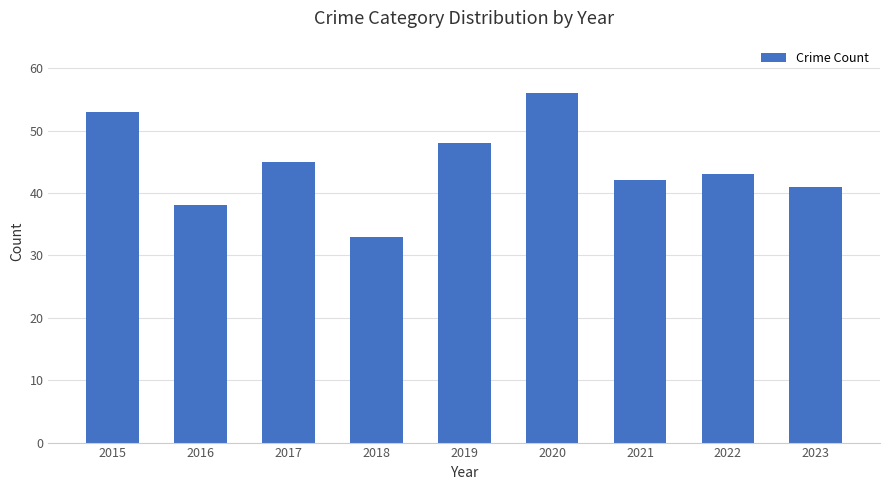

Are the bars horizontal?

No